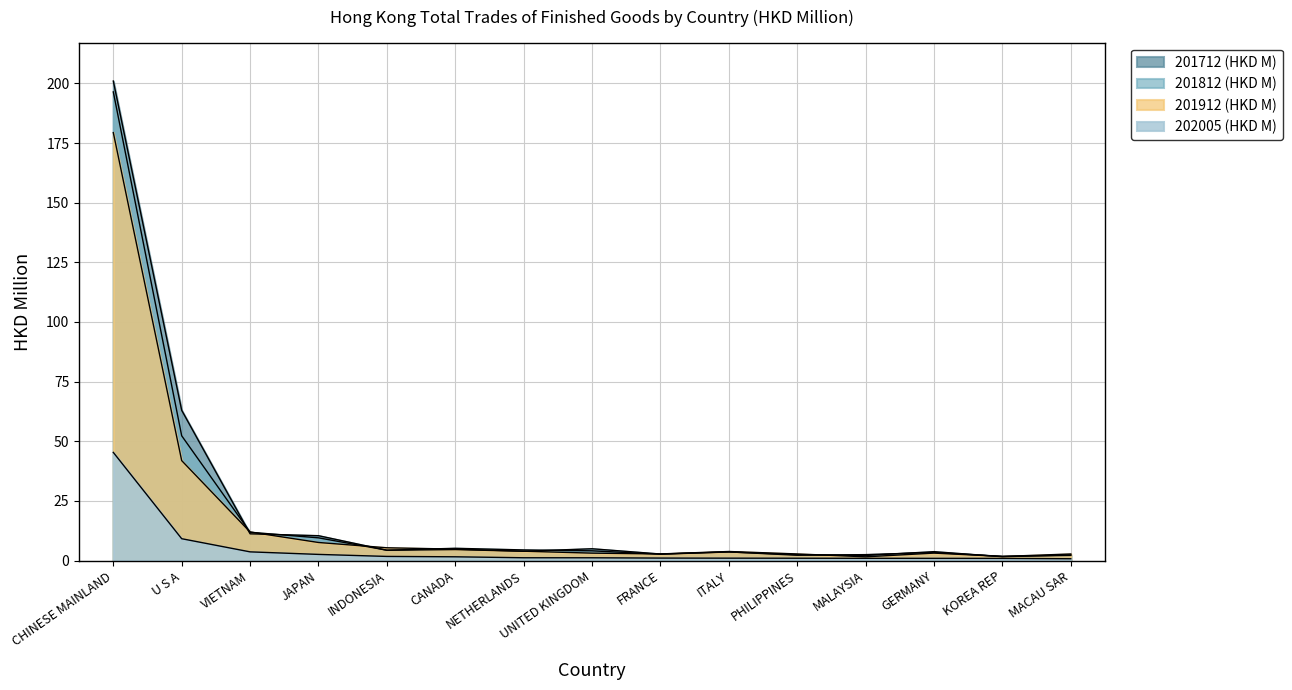

Rank the categories by 202005 (HKD M) value from highest to lowest.

CHINESE MAINLAND, U S A, VIETNAM, JAPAN, INDONESIA, CANADA, NETHERLANDS, UNITED KINGDOM, FRANCE, ITALY, PHILIPPINES, MALAYSIA, GERMANY, KOREA REP, MACAU SAR